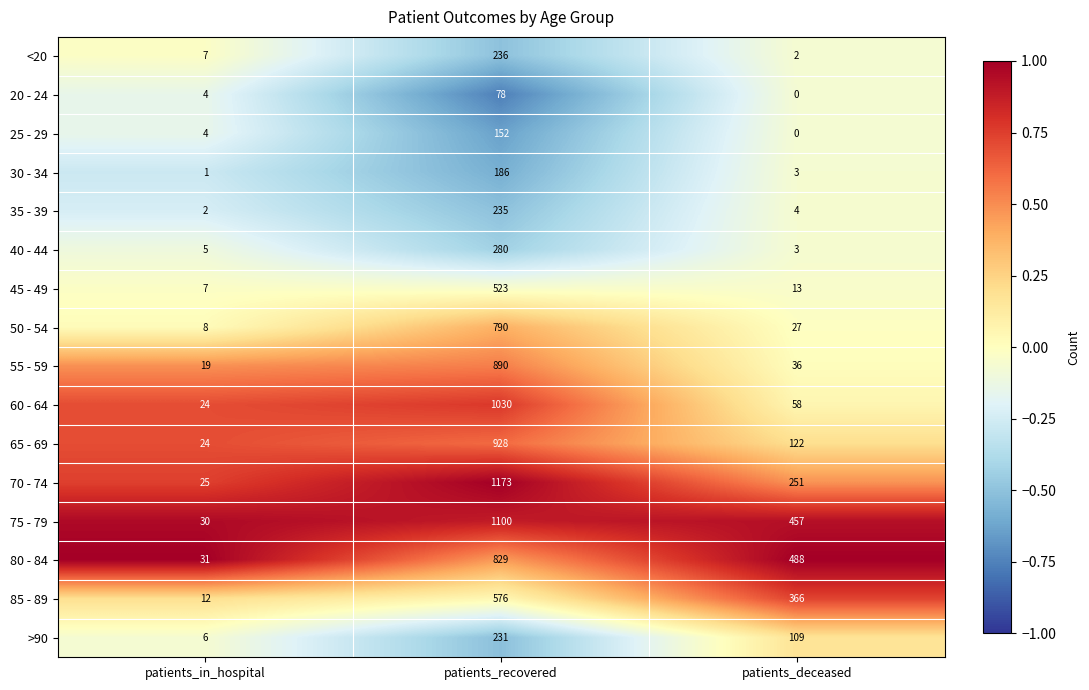

Which category has the highest value across all series?

patients_recovered